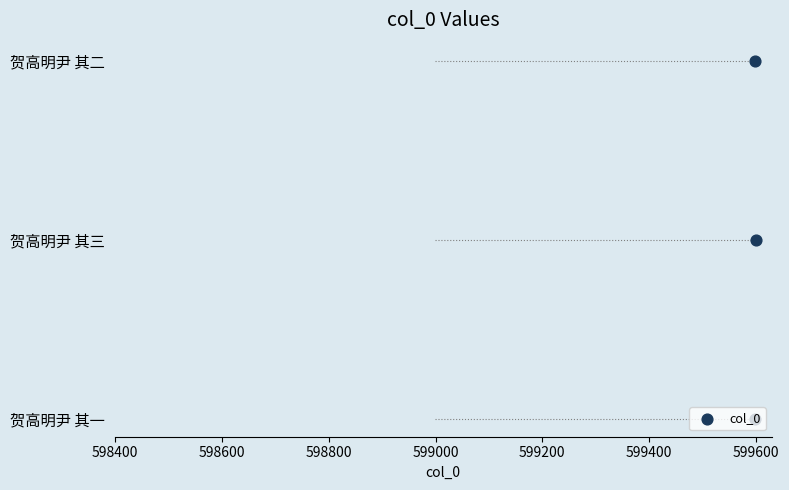

What is the change in value from 598200 to 598400?

+1